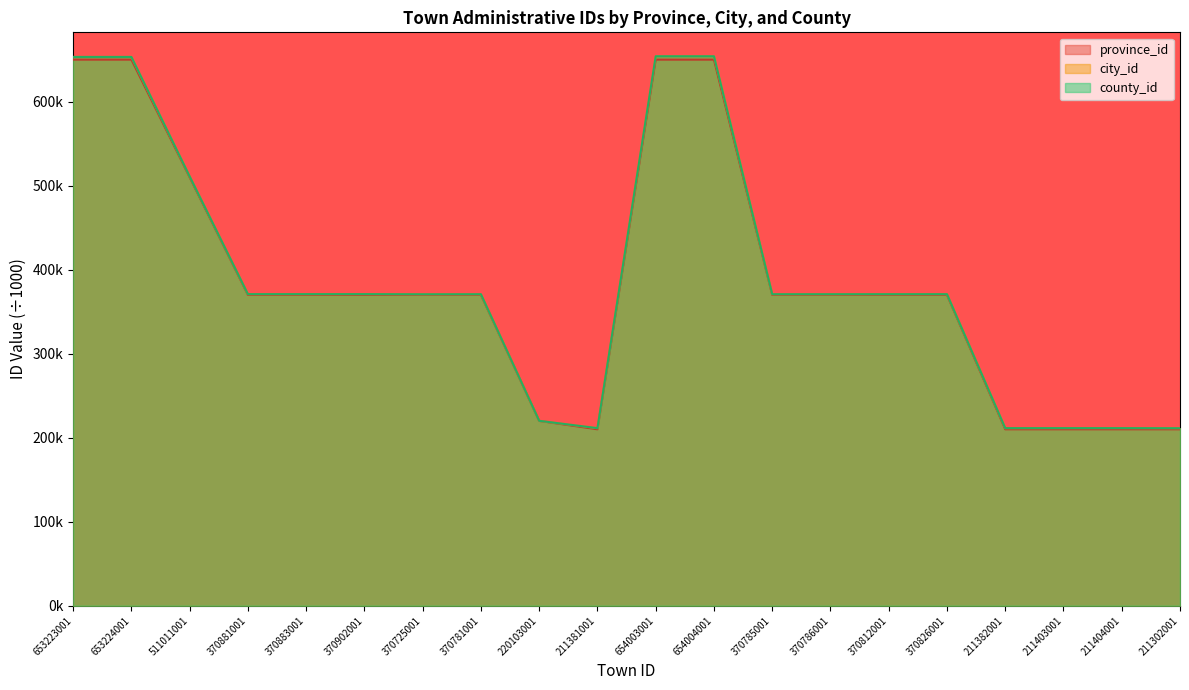

What is the difference between the maximum and minimum values in the city_id series?

442.7